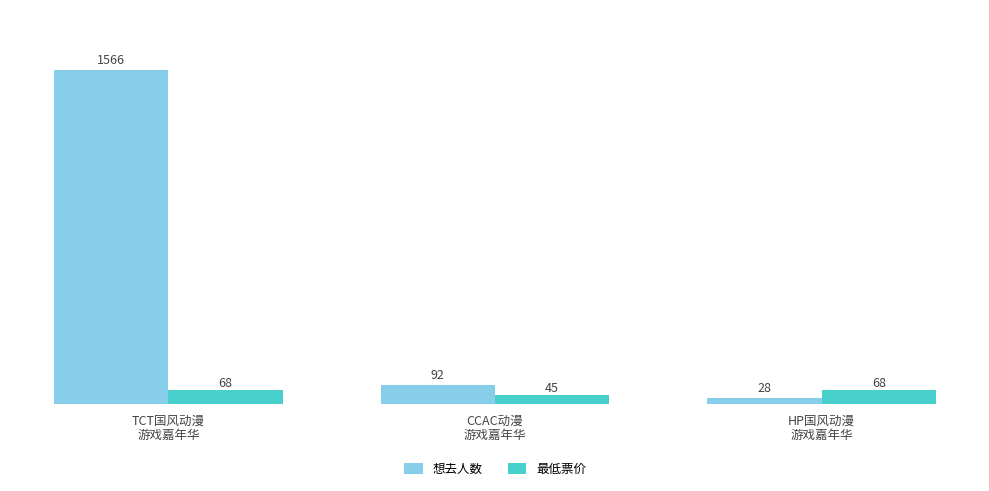

How many bars are there in each group?

2